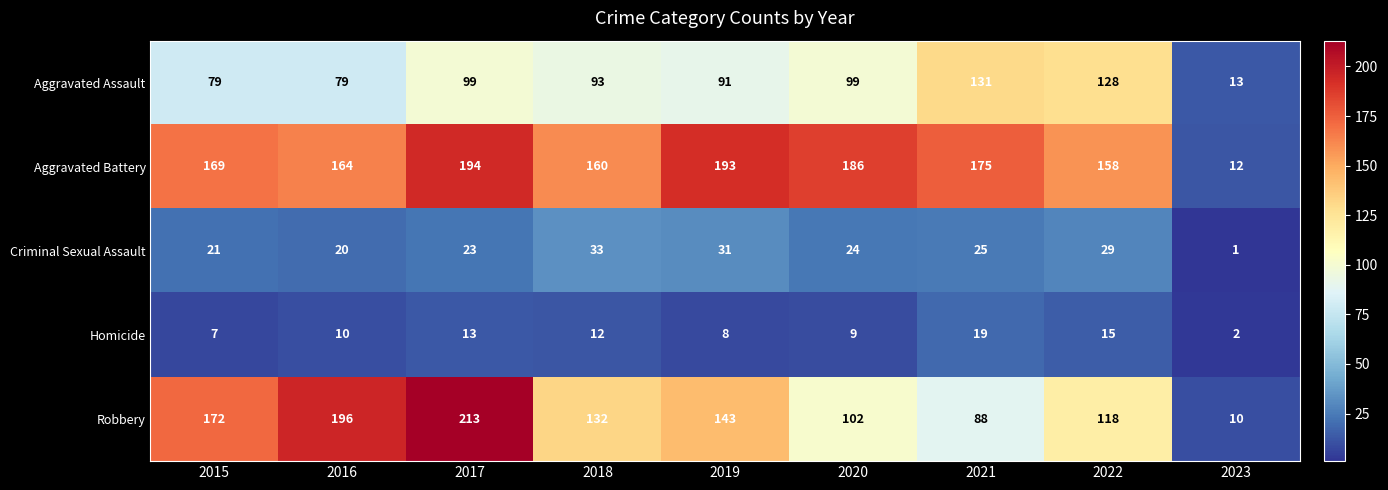

Rank the series at 2018 from highest to lowest value.

Aggravated Battery, Robbery, Aggravated Assault, Criminal Sexual Assault, Homicide